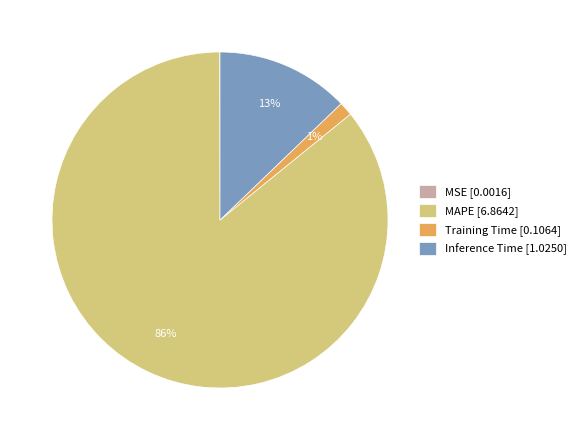

Does MAPE represent more than half of the total?

Yes